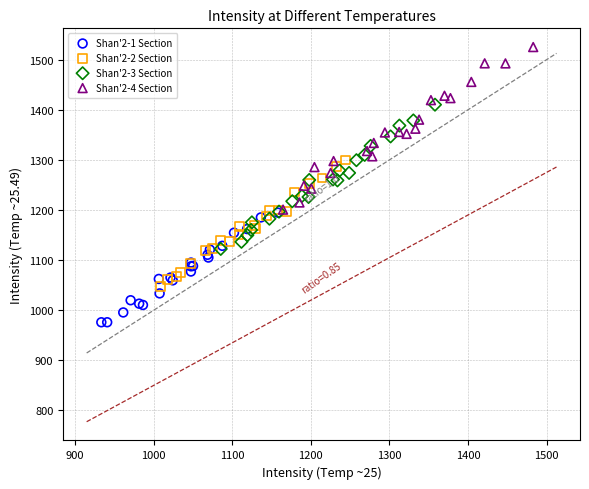

Which series has the widest spread of Y values?

Shan'2-4 Section